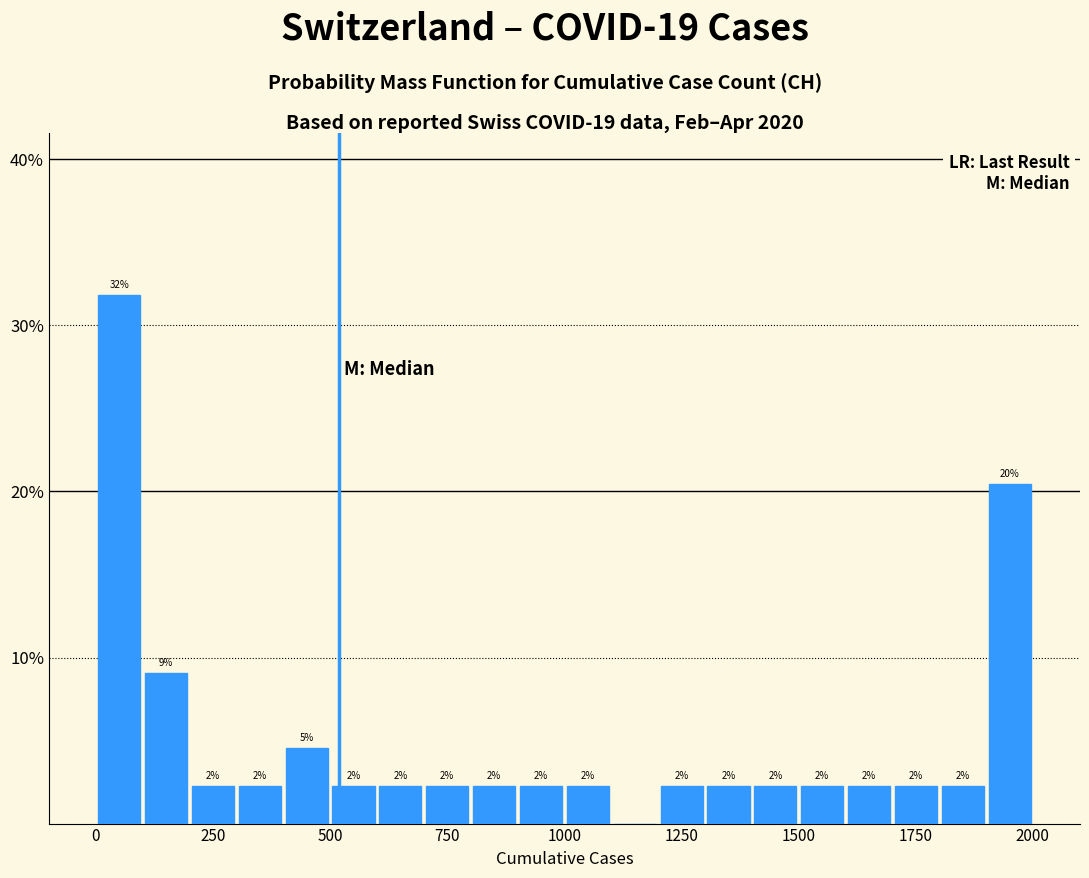

Around what value on the x-axis is the tallest bar? Give the approximate position of its centre, as read against the axis.

50